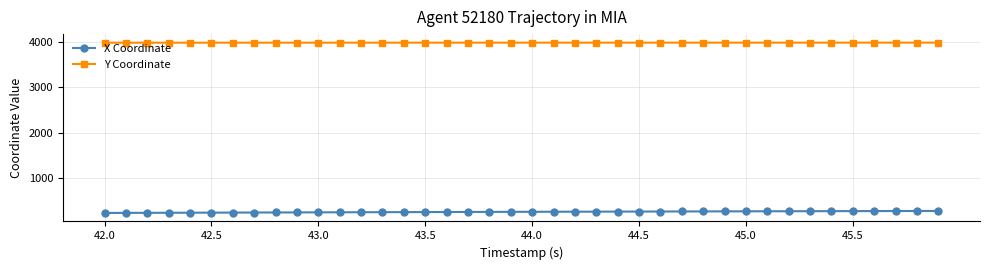

What is the average value of the X Coordinate series?

256.6